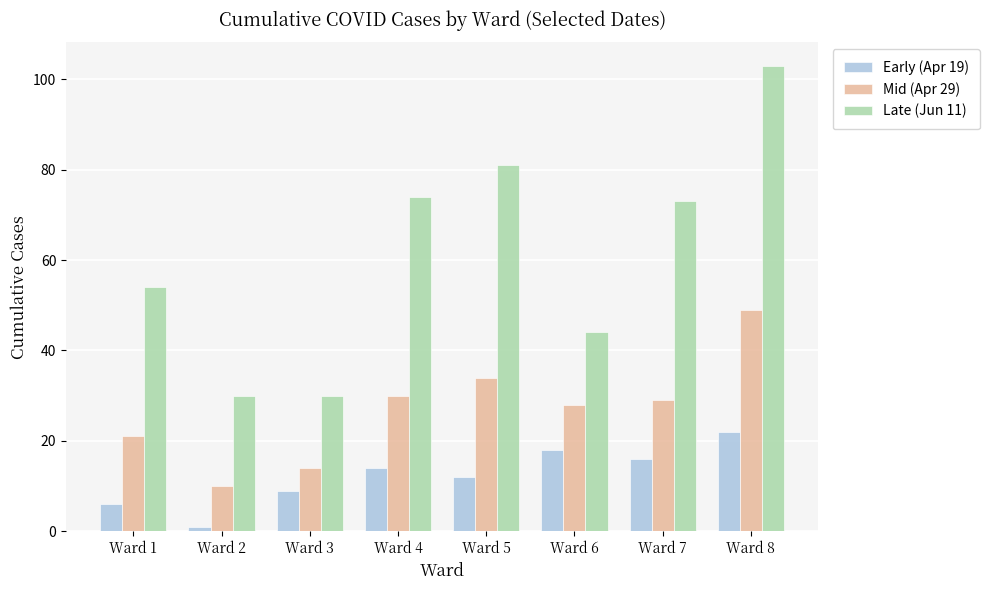

What is the value of the Late (Jun 11) bar at the 6th from the left?

44